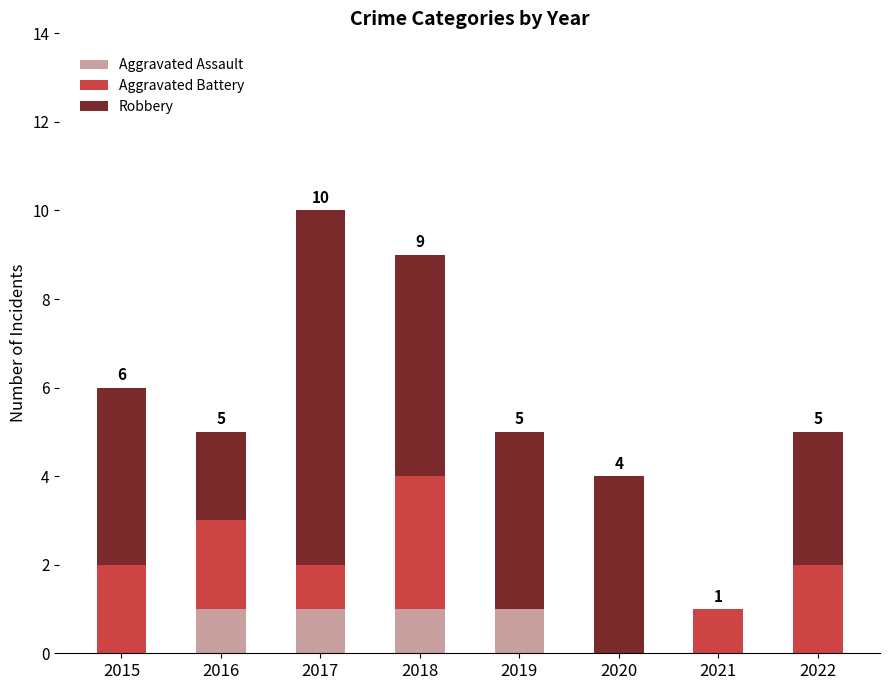

Count the number of categories in the chart.

8